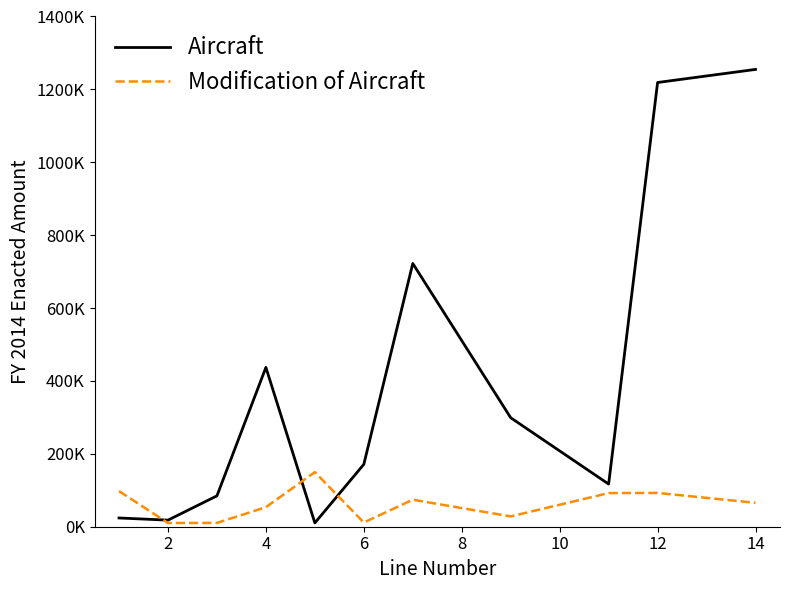

Which series has the widest spread of values?

Aircraft